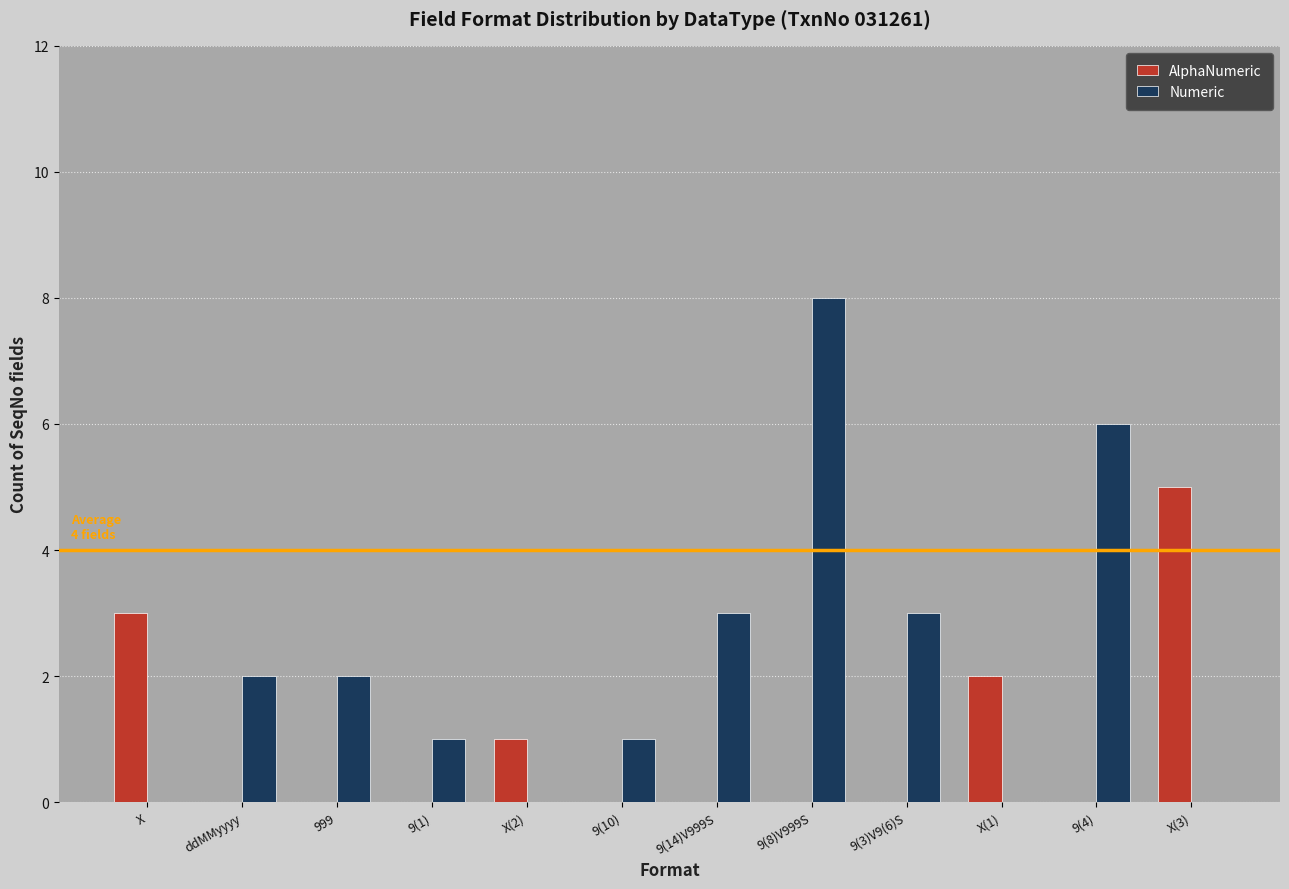

Which label corresponds to the largest value in the chart?

9(8)V999S